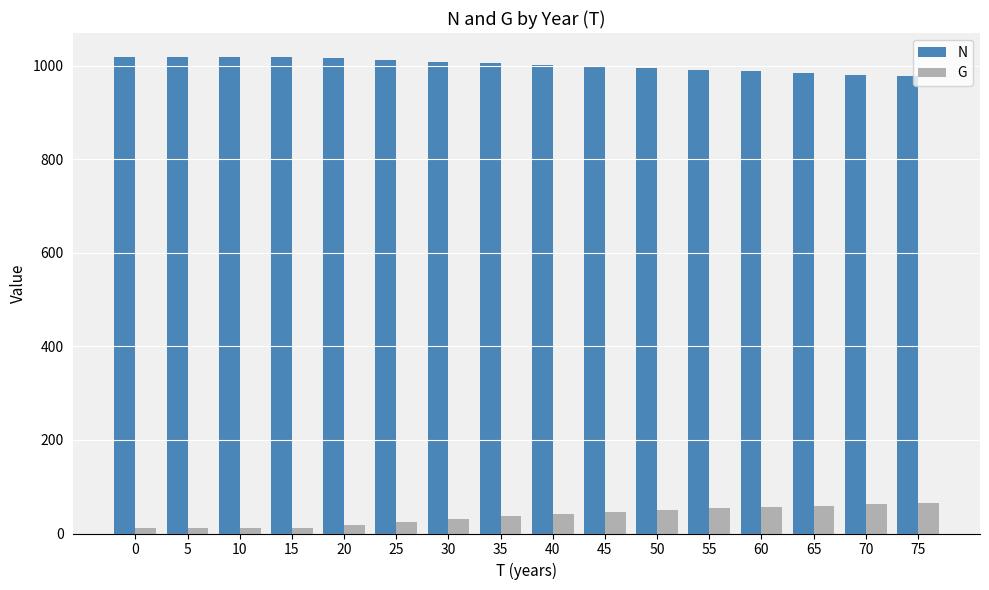

At how many categories does at least one series exceed 694?

16